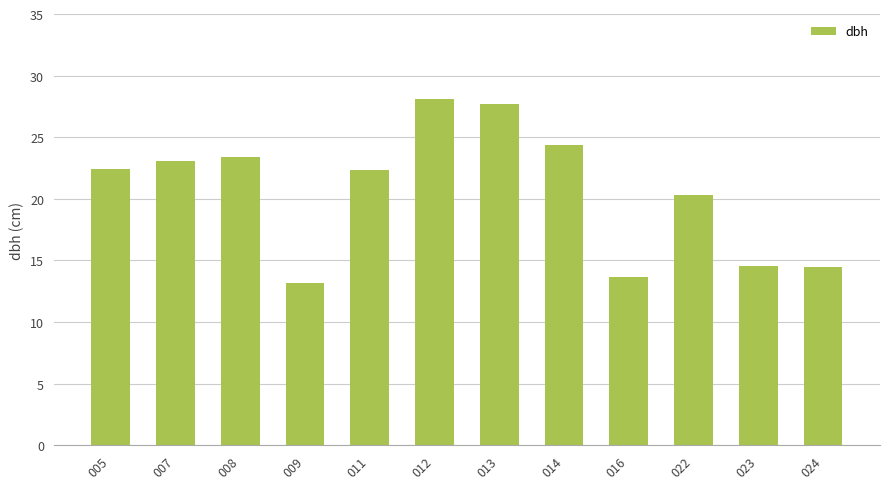

What is the approximate value at 009?

13.2